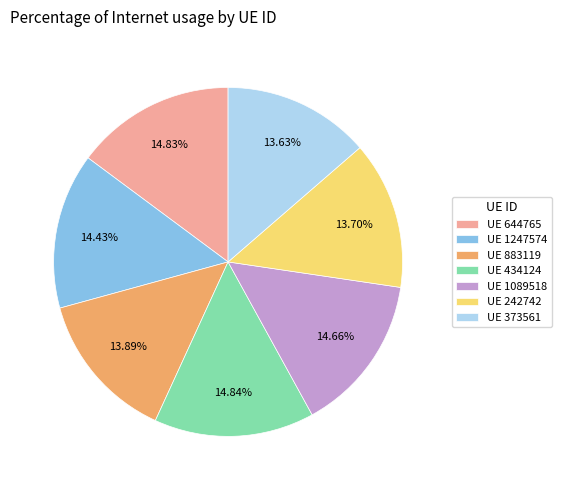

Is the sum of UE 883119 and UE 1247574 greater than half?

No